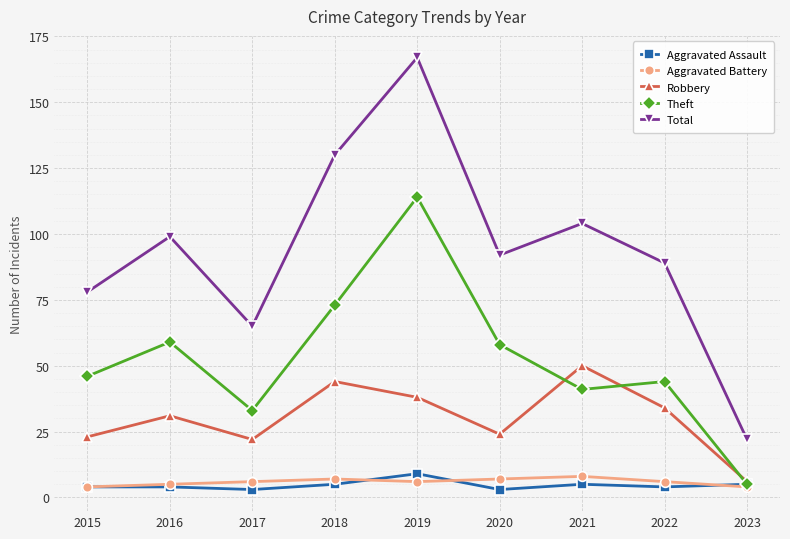

At which category does Total reach its first local peak?

2016